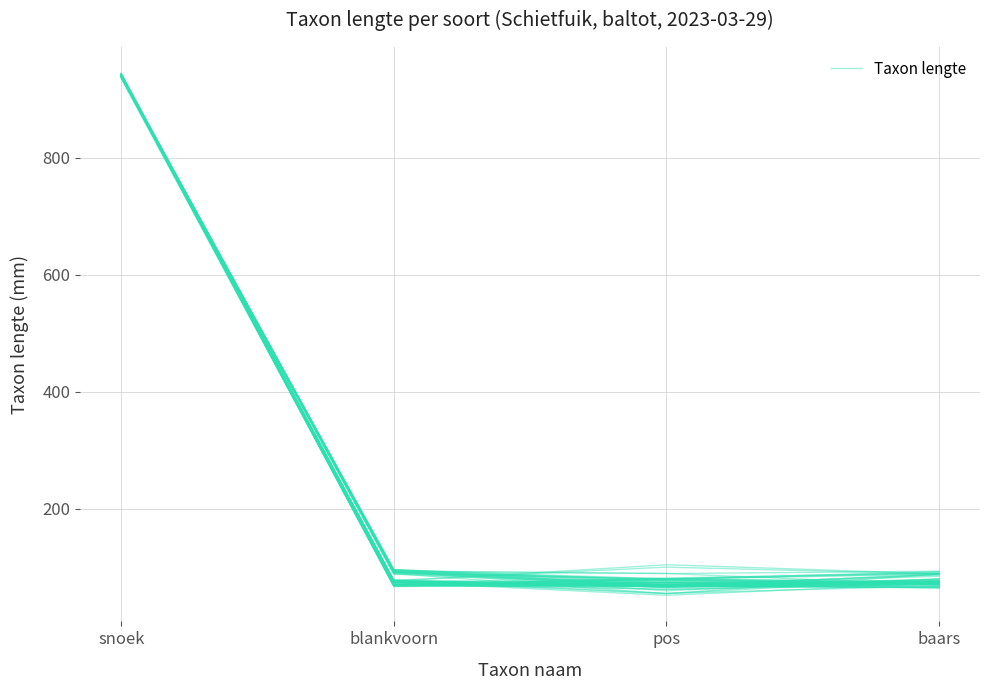

What is the difference between the maximum and second lowest values?

864.2